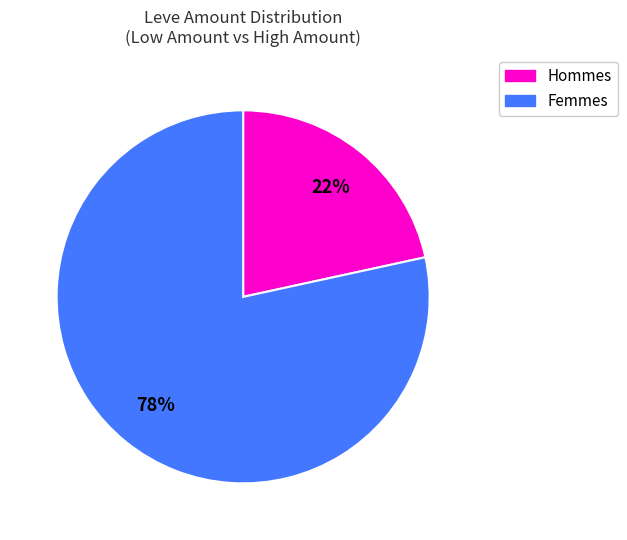

Is there a majority slice in this chart?

Yes